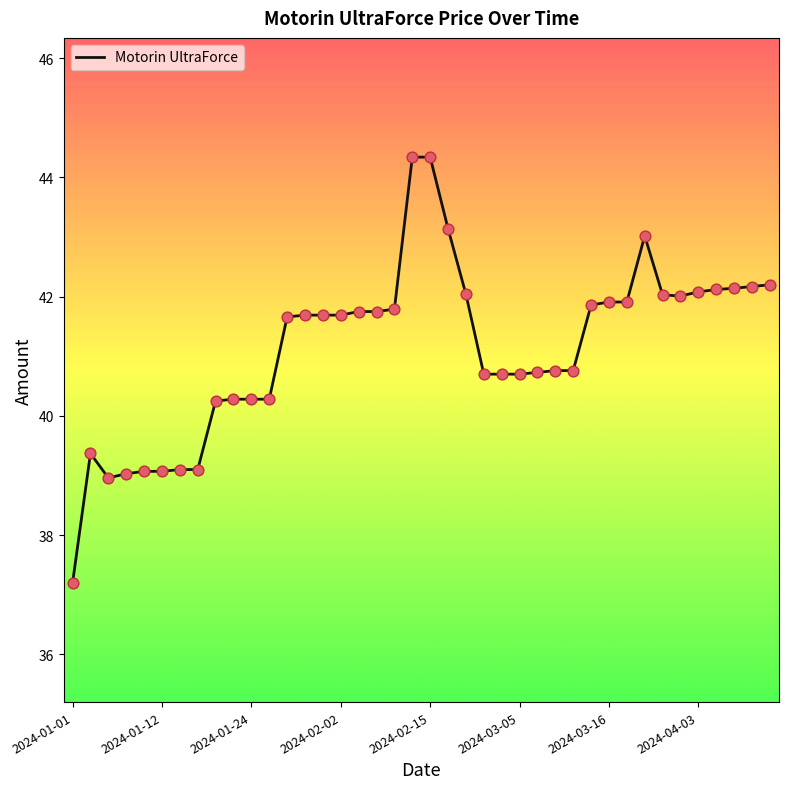

What is the greatest value displayed?

44.3